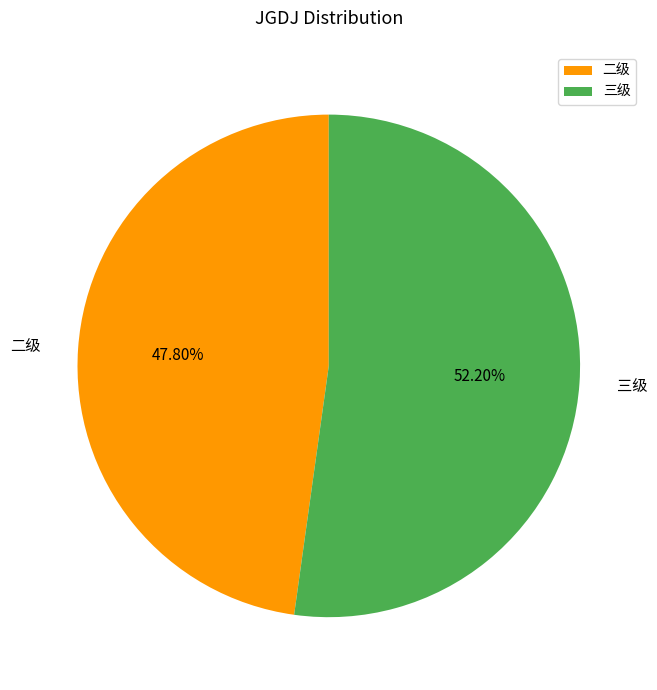

Approximately how many times larger is the value at 二级 compared to 三级?

0.9